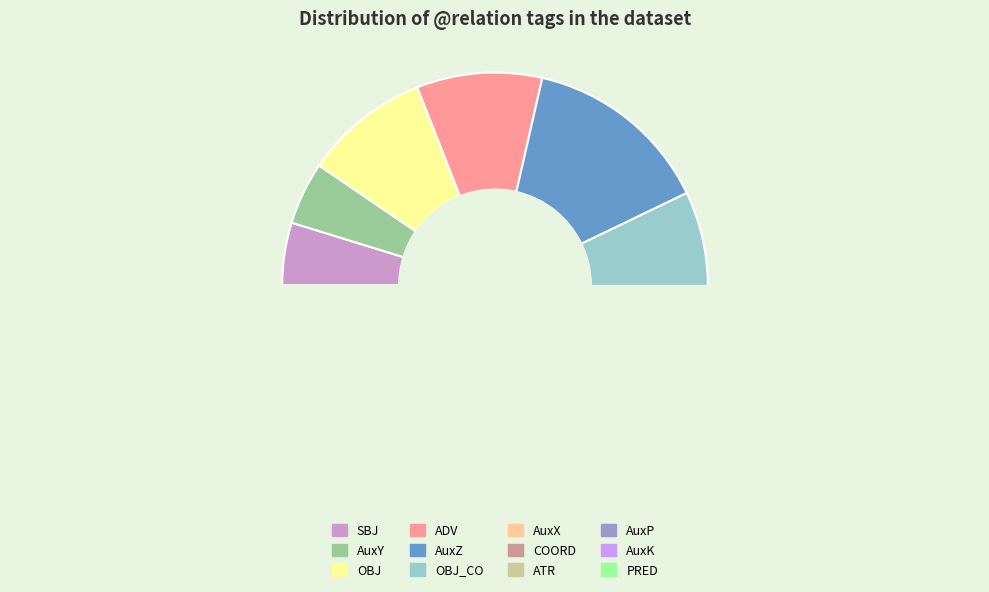

What is the smallest slice in the pie chart?

SBJ